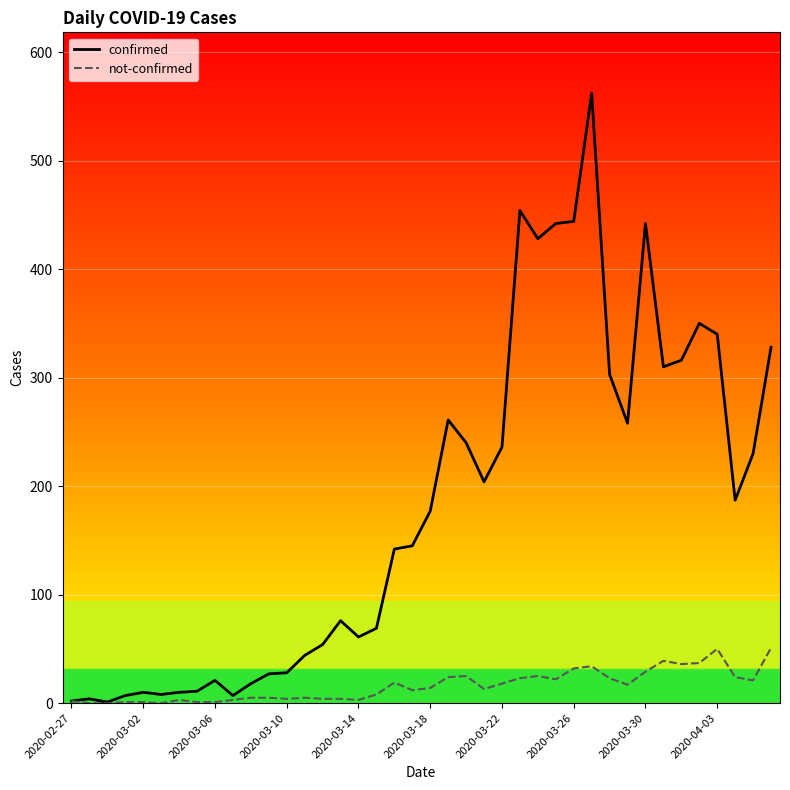

Does the chart display data point markers on the line(s)?

No